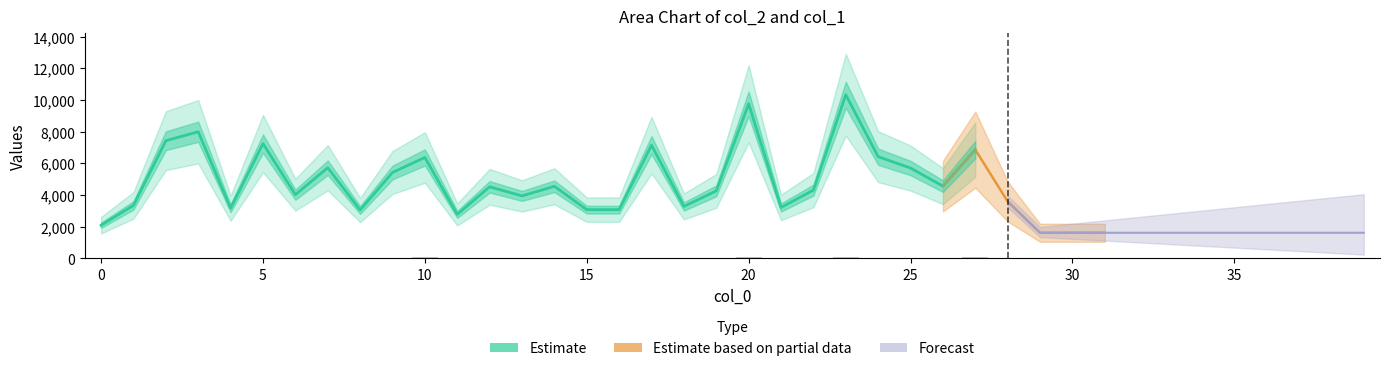

What is the label of the 23rd bar from the left?

22